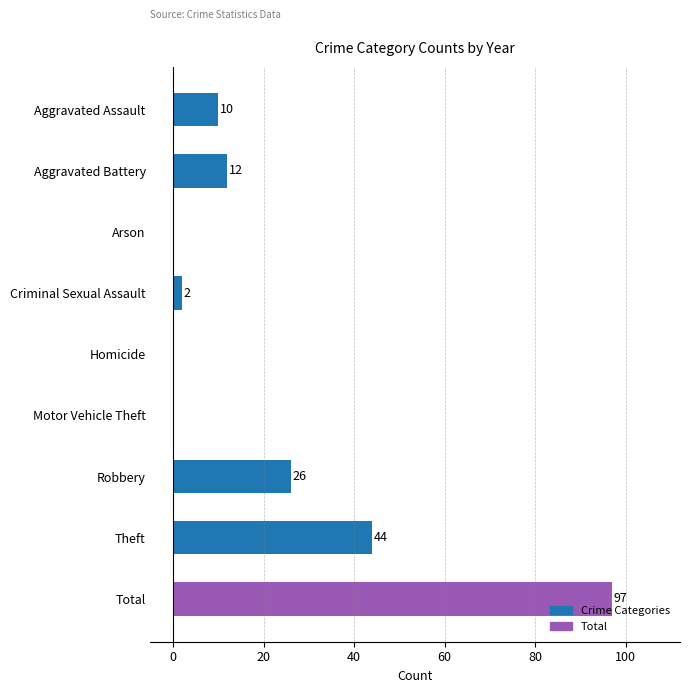

Is it true that the value at Arson is -41?

False